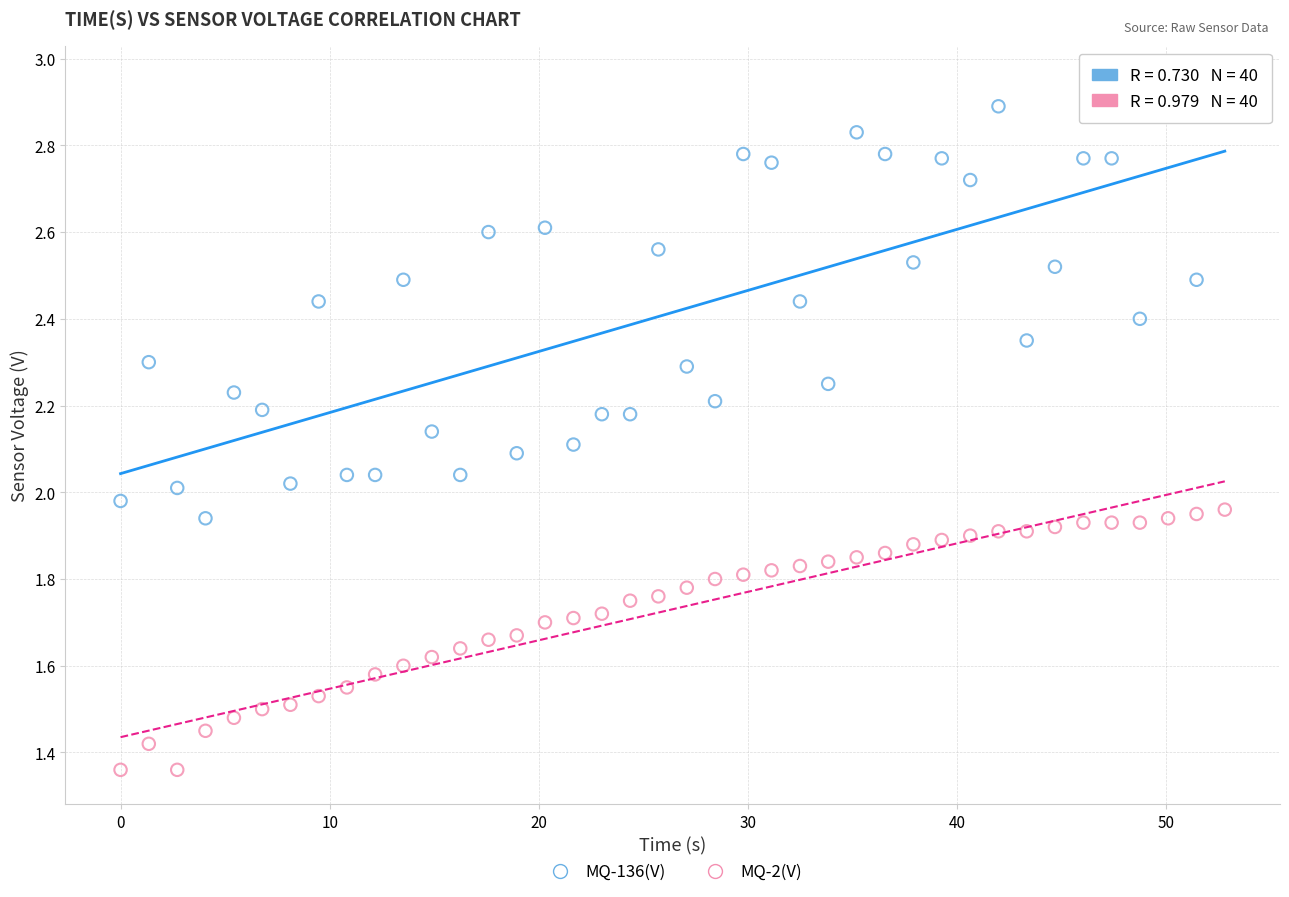

Which series has the widest spread of Y values?

MQ-136(V)